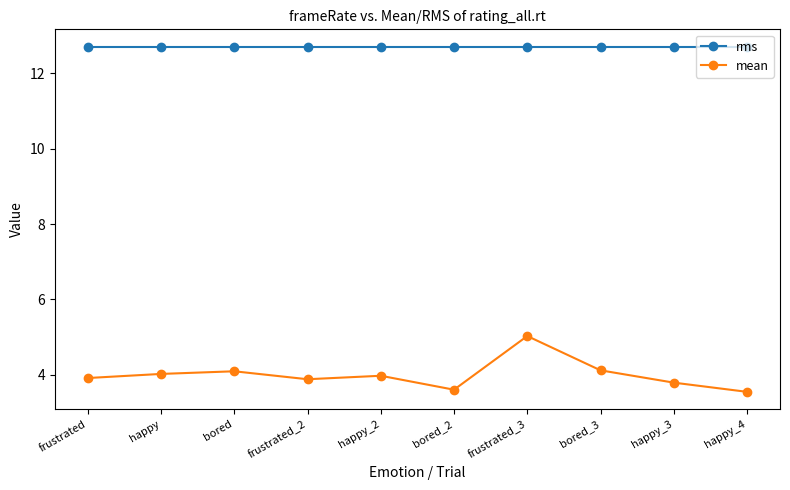

What is the greatest value displayed?

12.7